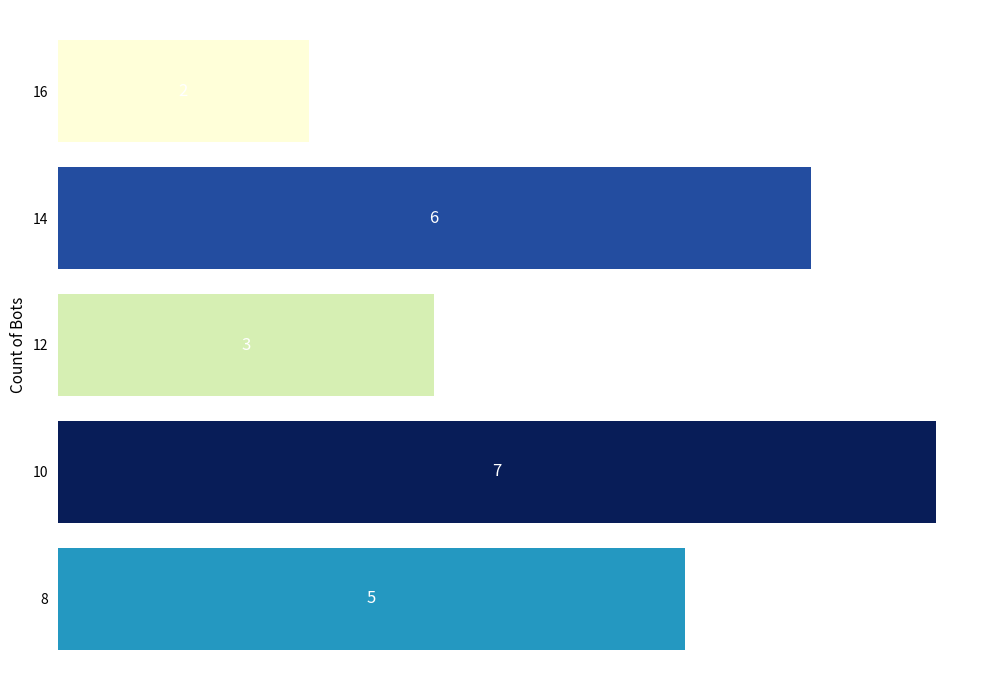

How many values are below 5?

2